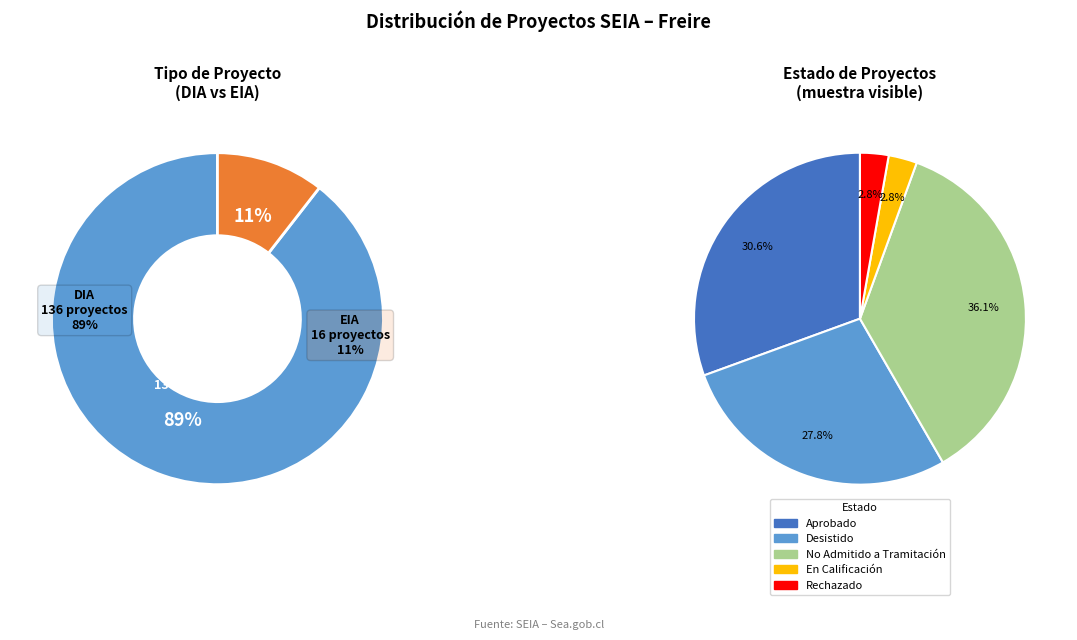

Is it true that DIA is 89% of the pie?

True